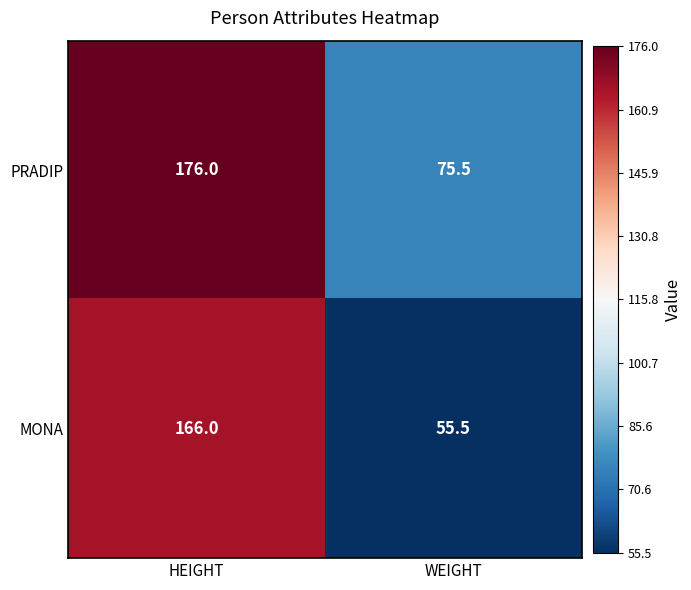

What is the sum of the MONA values at WEIGHT and HEIGHT?

221.5